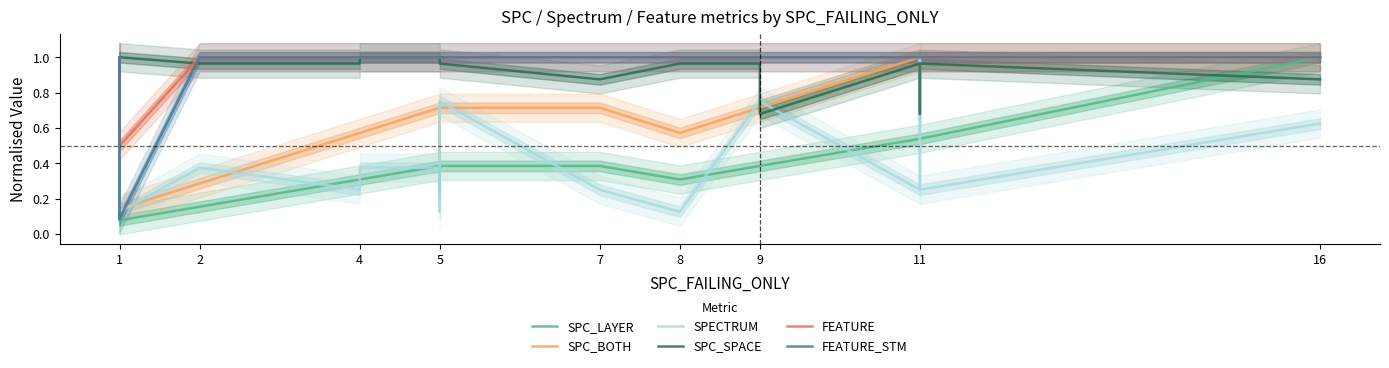

List the series in order of their peak value, highest first.

SPC_LAYER, SPC_BOTH, SPECTRUM, SPC_SPACE, FEATURE, FEATURE_STM